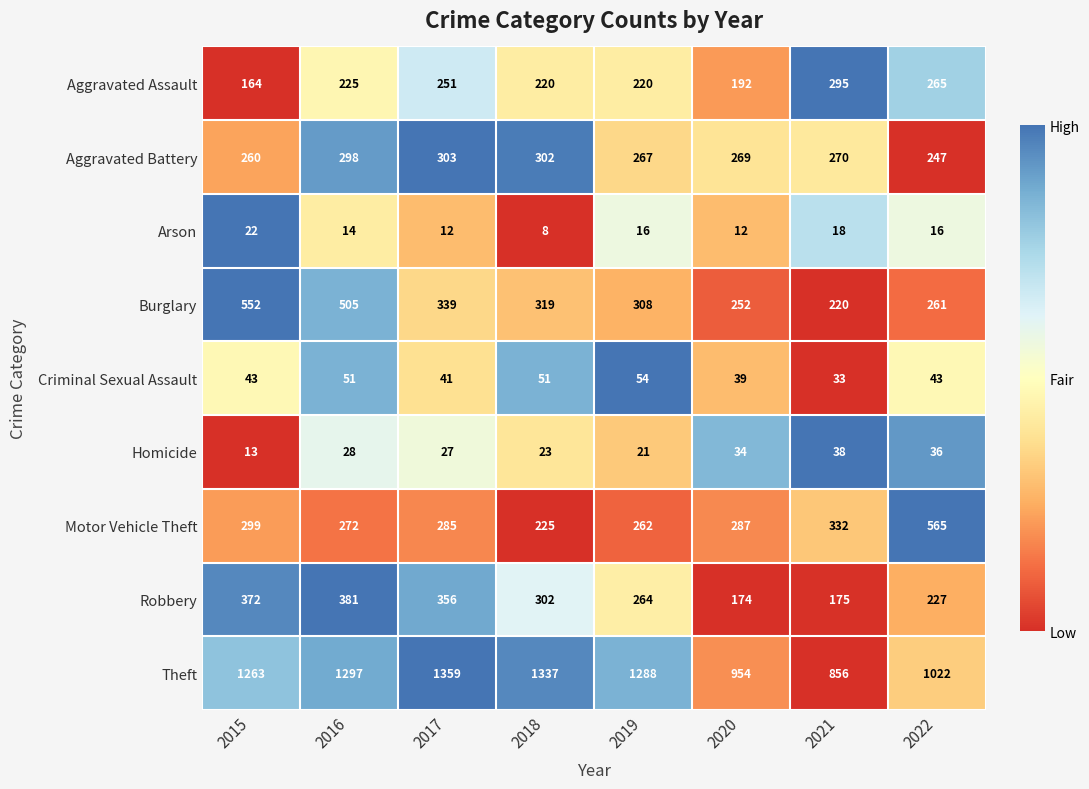

What is the average value of the Homicide series?

28